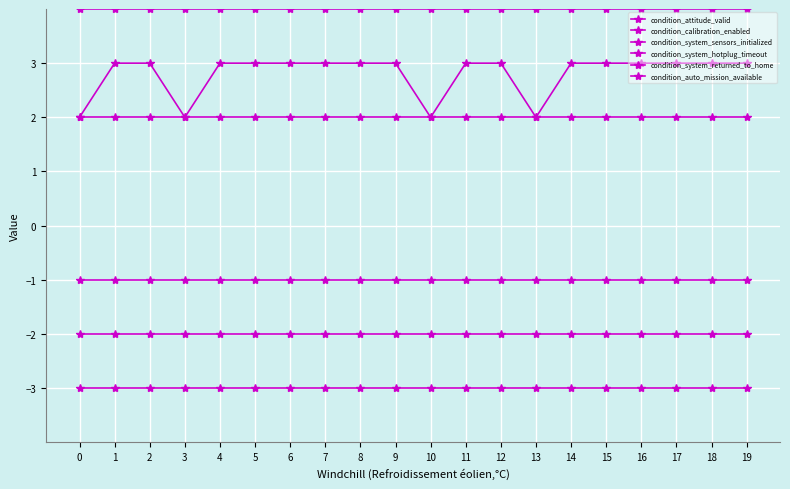

Is it true that condition_system_sensors_initialized equals 2 at 13?

True